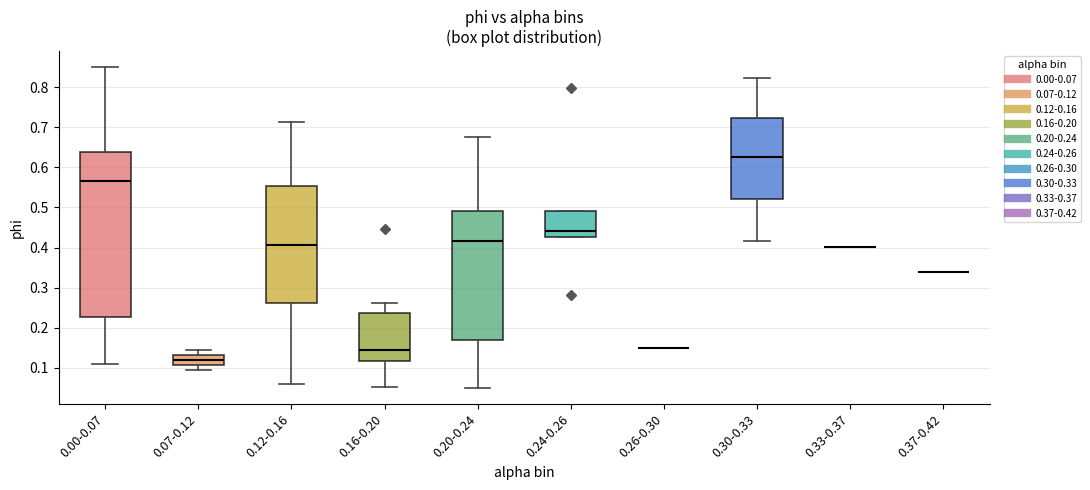

Reading left to right, read every box against the y-axis: the position of its median line, the range the box covers, and the ends of its whiskers. The values are not printed on the chart, so give them approximately, as read against the axis.

0.00-0.07: median 0.56, box 0.23 to 0.64, whiskers 0.11 to 0.85
0.07-0.12: median 0.12, box 0.11 to 0.13, whiskers 0.10 to 0.14
0.12-0.16: median 0.41, box 0.26 to 0.55, whiskers 0.06 to 0.71
0.16-0.20: median 0.14, box 0.12 to 0.24, whiskers 0.05 to 0.26
0.20-0.24: median 0.42, box 0.17 to 0.49, whiskers 0.05 to 0.68
0.24-0.26: median 0.44, box 0.43 to 0.49, whiskers 0.43 to 0.49
0.26-0.30: box collapsed to a line at 0.15, whiskers 0.15 to 0.15
0.30-0.33: median 0.62, box 0.52 to 0.72, whiskers 0.42 to 0.82
0.33-0.37: box collapsed to a line at 0.40, whiskers 0.40 to 0.40
0.37-0.42: box collapsed to a line at 0.34, whiskers 0.34 to 0.34